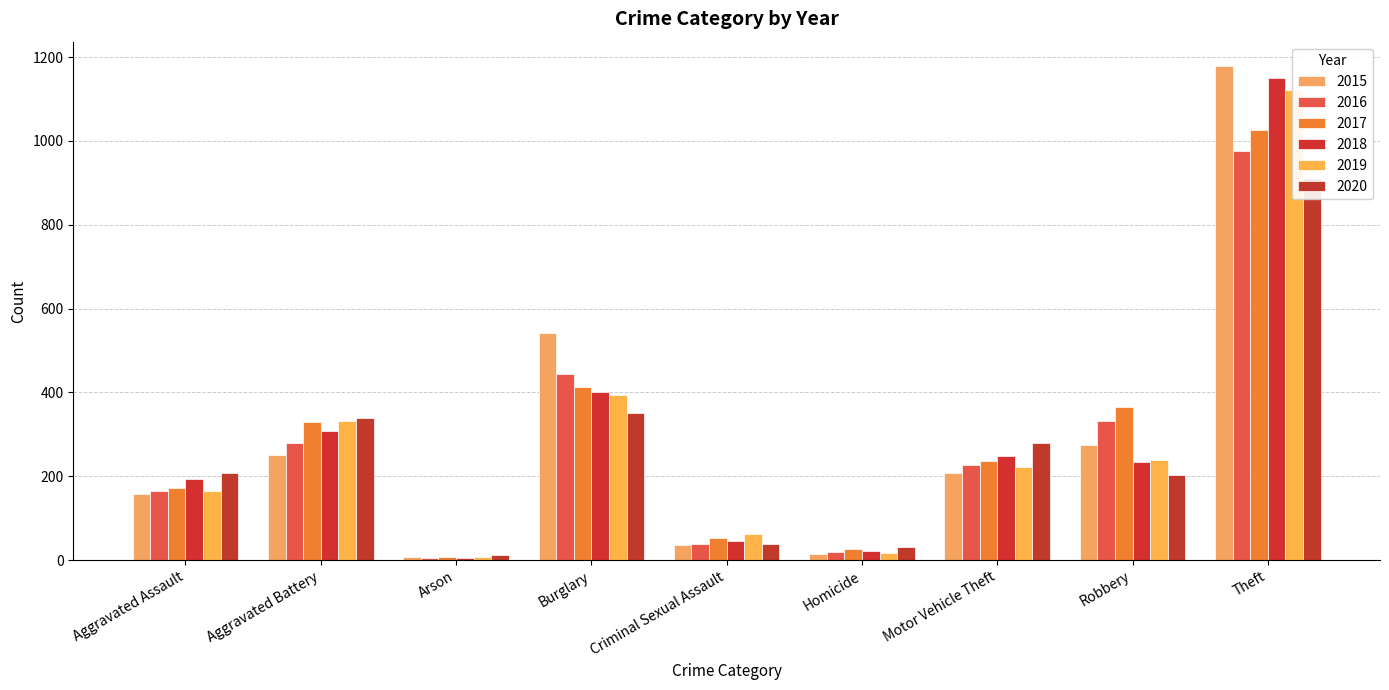

Reading right to left, list all the values displayed in this chart.

2015: Theft=1178	Robbery=274	Motor Vehicle Theft=208	Homicide=14	Criminal Sexual Assault=36	Burglary=541	Arson=8	Aggravated Battery=250	Aggravated Assault=158
2016: Theft=977	Robbery=332	Motor Vehicle Theft=227	Homicide=19	Criminal Sexual Assault=38	Burglary=444	Arson=6	Aggravated Battery=279	Aggravated Assault=164
2017: Theft=1027	Robbery=366	Motor Vehicle Theft=237	Homicide=27	Criminal Sexual Assault=52	Burglary=414	Arson=7	Aggravated Battery=329	Aggravated Assault=171
2018: Theft=1150	Robbery=235	Motor Vehicle Theft=248	Homicide=21	Criminal Sexual Assault=45	Burglary=401	Arson=6	Aggravated Battery=308	Aggravated Assault=193
2019: Theft=1122	Robbery=239	Motor Vehicle Theft=223	Homicide=18	Criminal Sexual Assault=63	Burglary=394	Arson=7	Aggravated Battery=333	Aggravated Assault=165
2020: Theft=911	Robbery=202	Motor Vehicle Theft=280	Homicide=32	Criminal Sexual Assault=39	Burglary=351	Arson=13	Aggravated Battery=340	Aggravated Assault=207